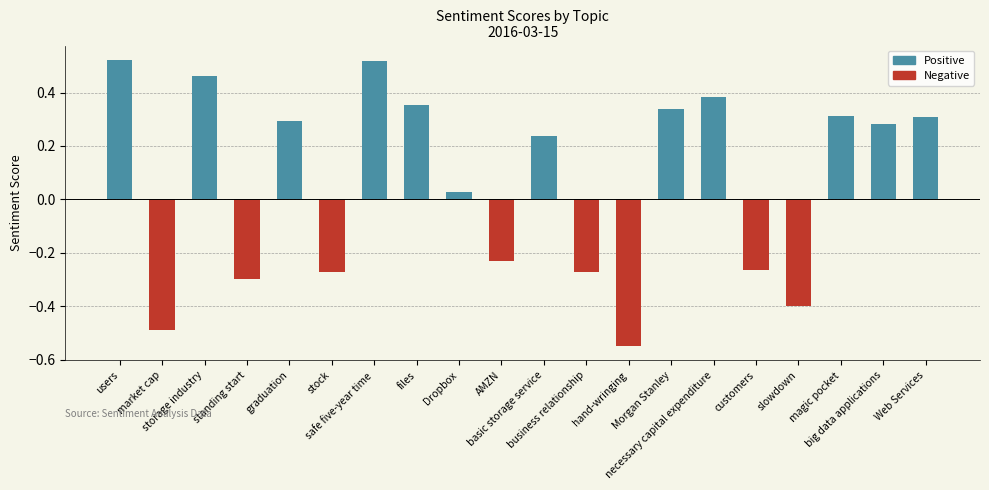

How many bars are there in total?

20